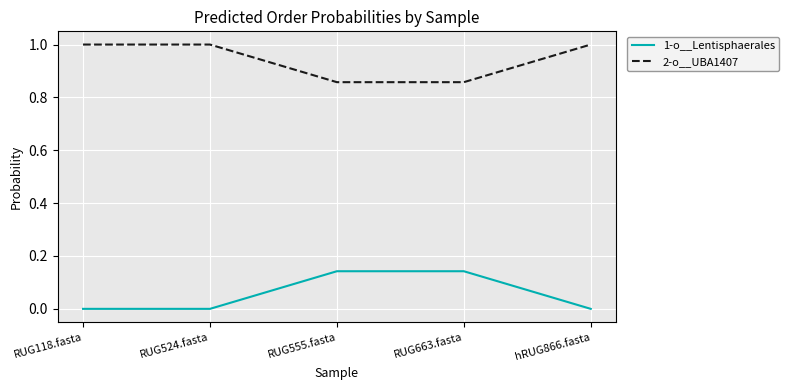

True or false: 2-o__UBA1407 and 1-o__Lentisphaerales cross at least once.

False